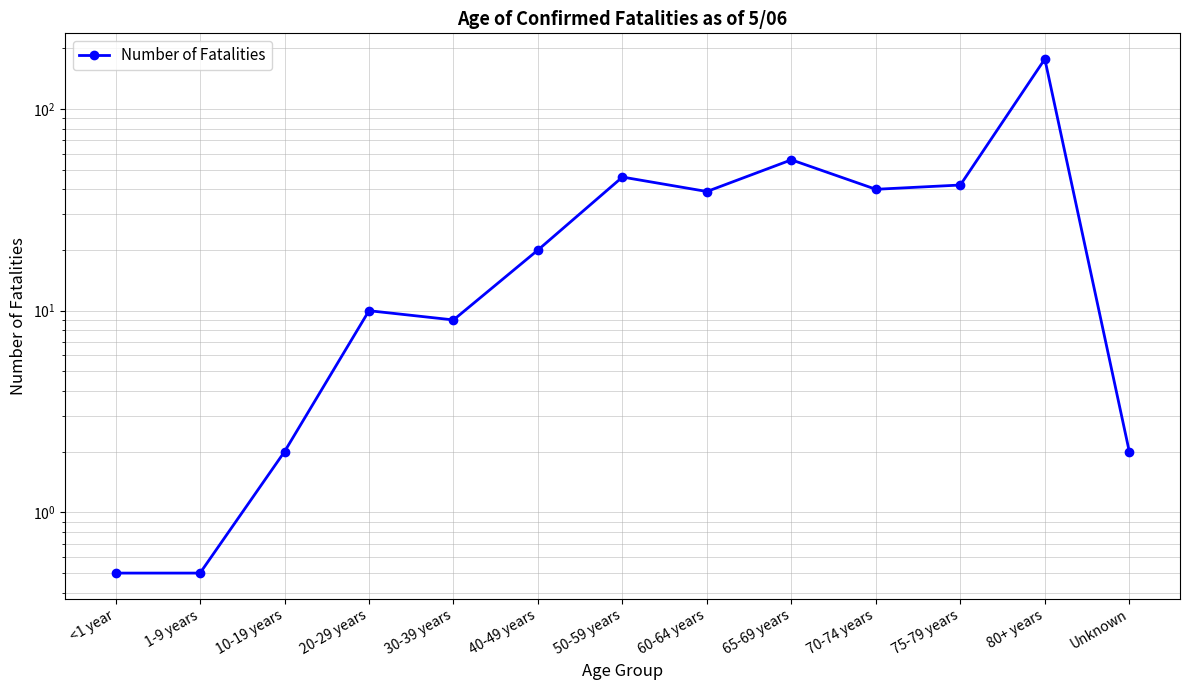

What is the sum of all values?

444.0